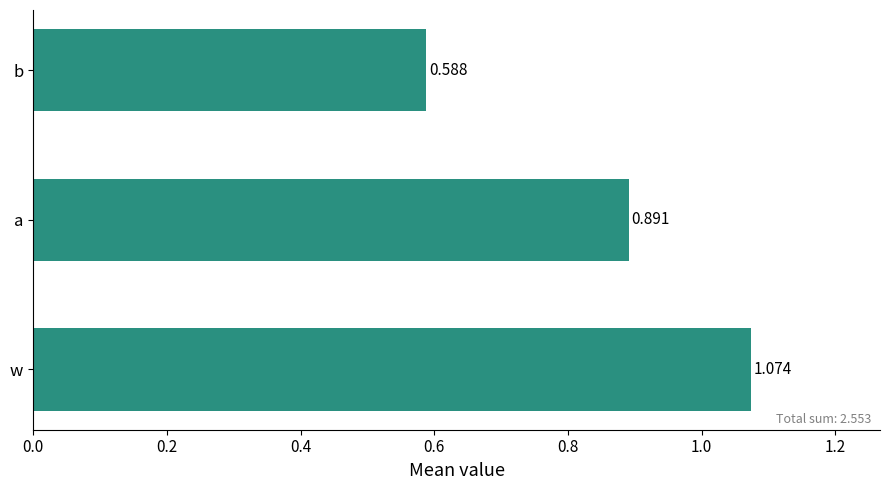

Does the chart contain any negative values?

No